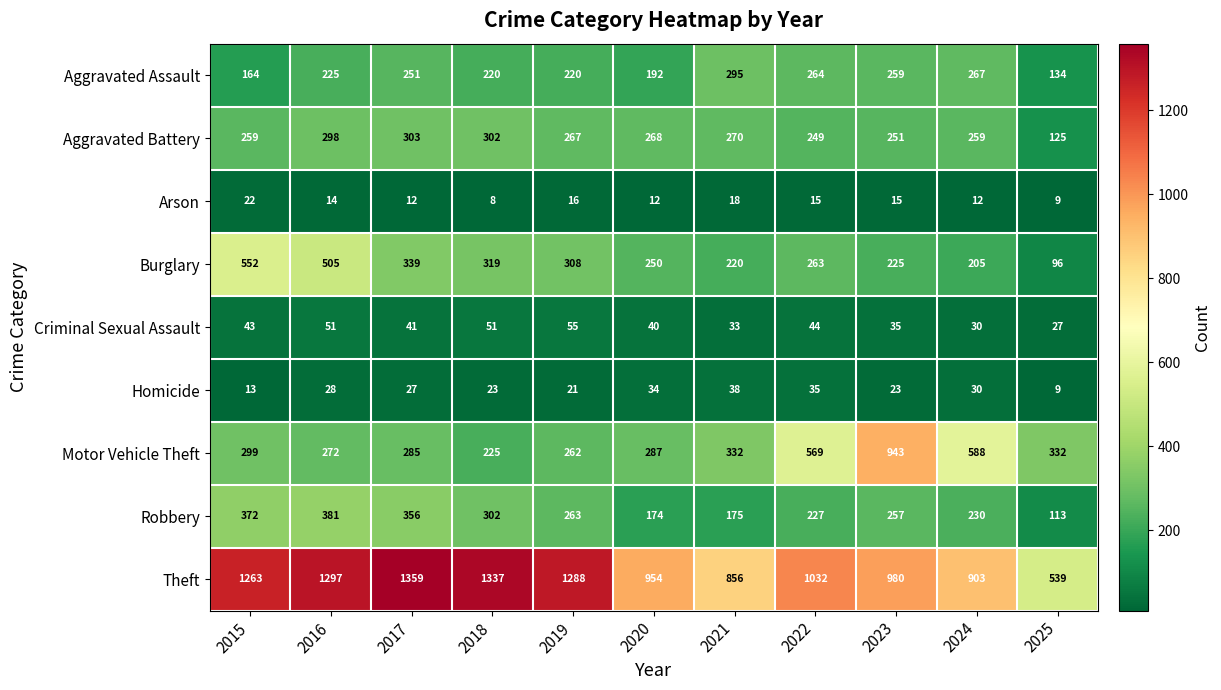

At which category is the sum across all series the highest?

2016